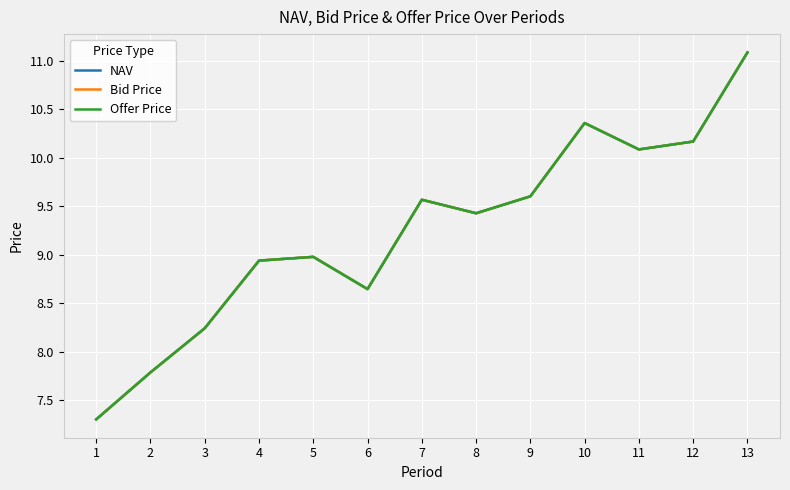

How many values in the Bid Price series are below 9?

6